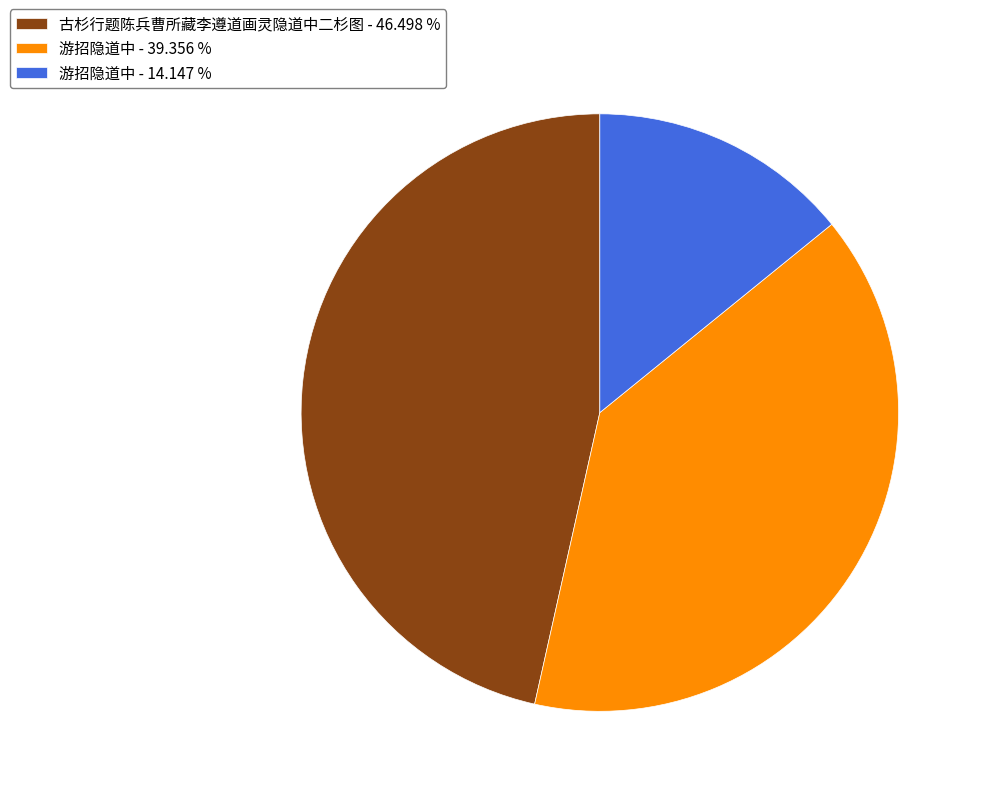

Do 古杉行题陈兵曹所藏李遵道画灵隐道中二杉图 - 46.498 % and 游招隐道中 - 39.356 % together represent more than half of the pie?

Yes